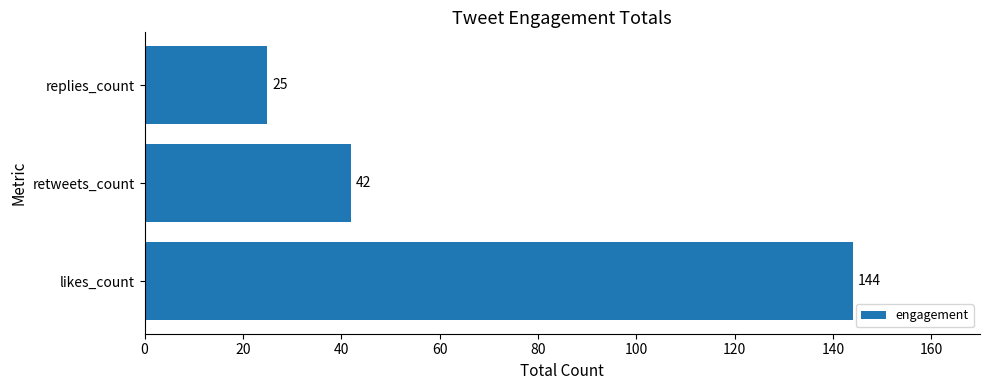

The chart shows a value of 42 at retweets_count. True or false?

True